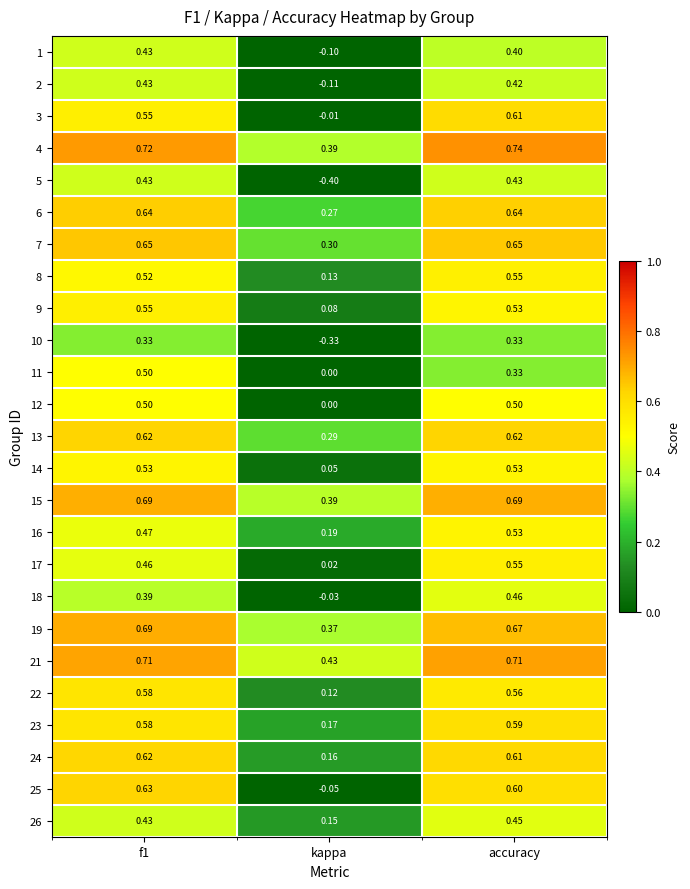

At which category is the sum across all series the highest?

accuracy